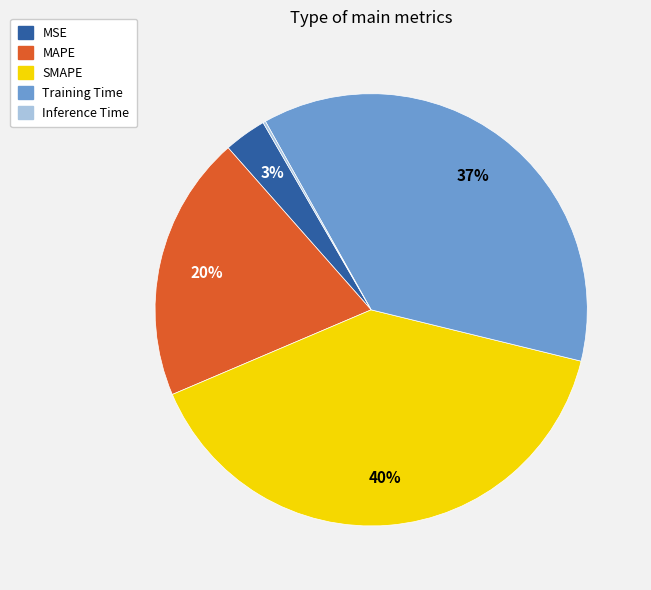

What percentage is the MSE slice, to the nearest percent?

3%